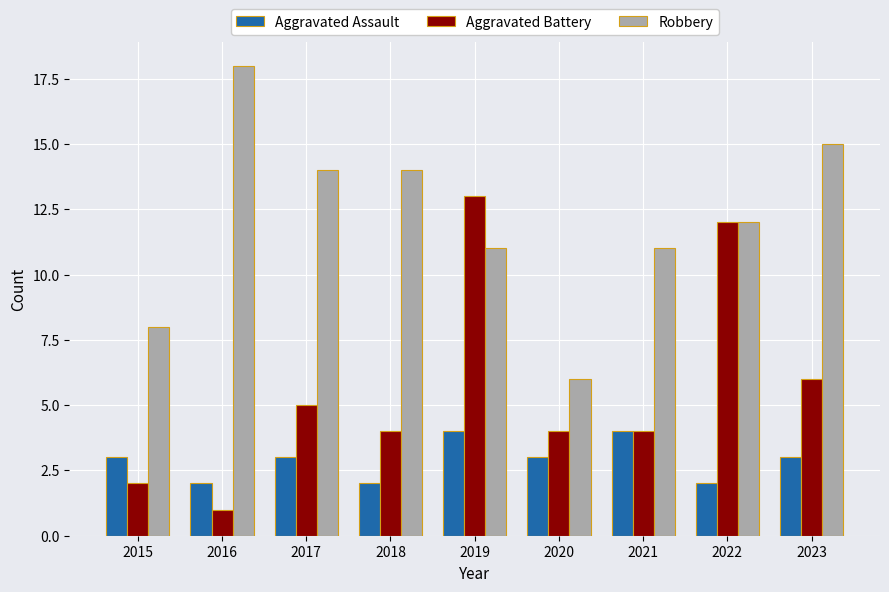

Rank the series by their maximum value, from highest to lowest.

Robbery, Aggravated Battery, Aggravated Assault